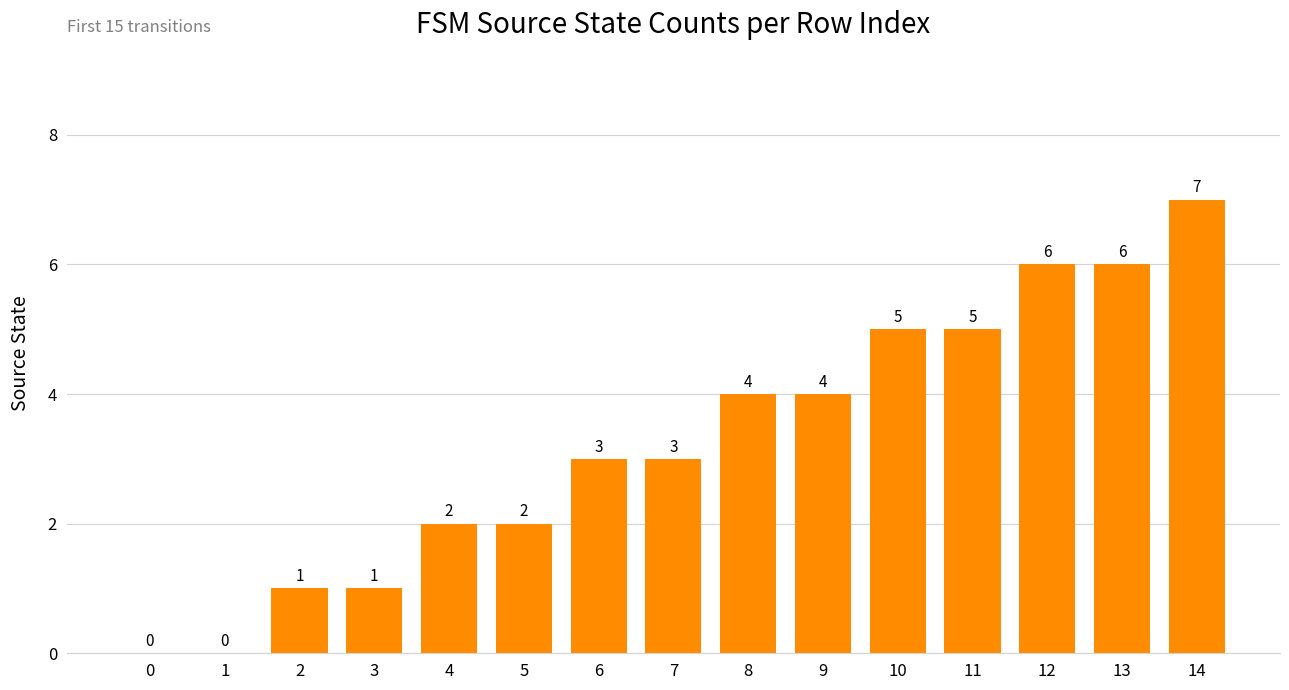

Reading left to right, transcribe all the data shown in this chart.

0	0	1	1	2	2	3	3	4	4	5	5	6	6	7